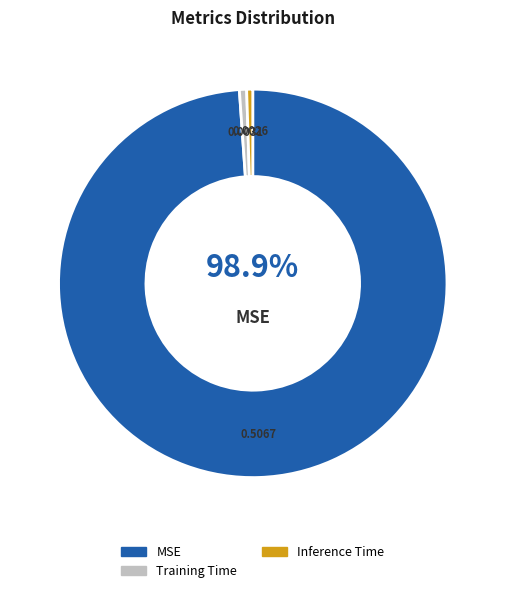

What is the majority slice?

MSE